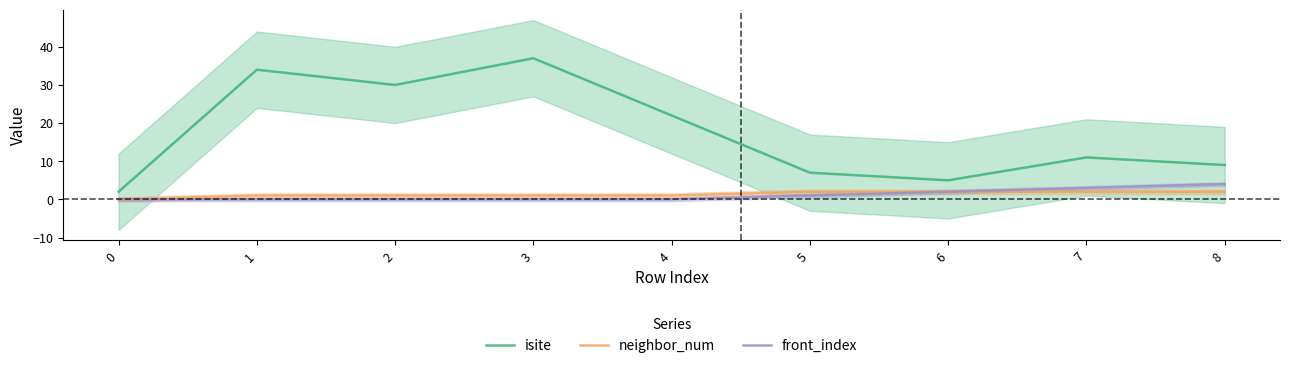

List the series in order of their peak value, highest first.

isite, front_index, neighbor_num